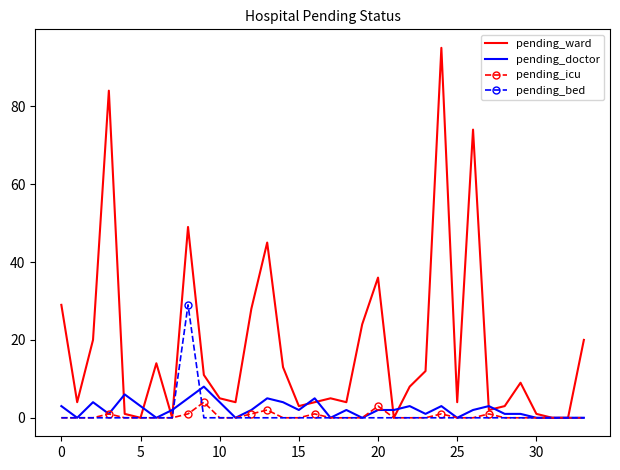

What is the maximum value shown in the chart?

95